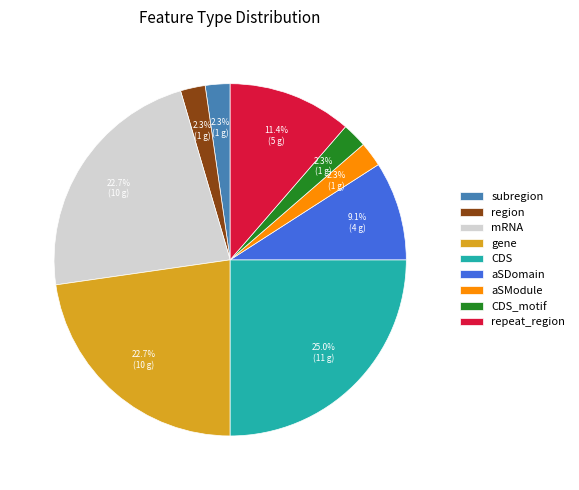

What percentage is NOT represented by repeat_region?

88.6%